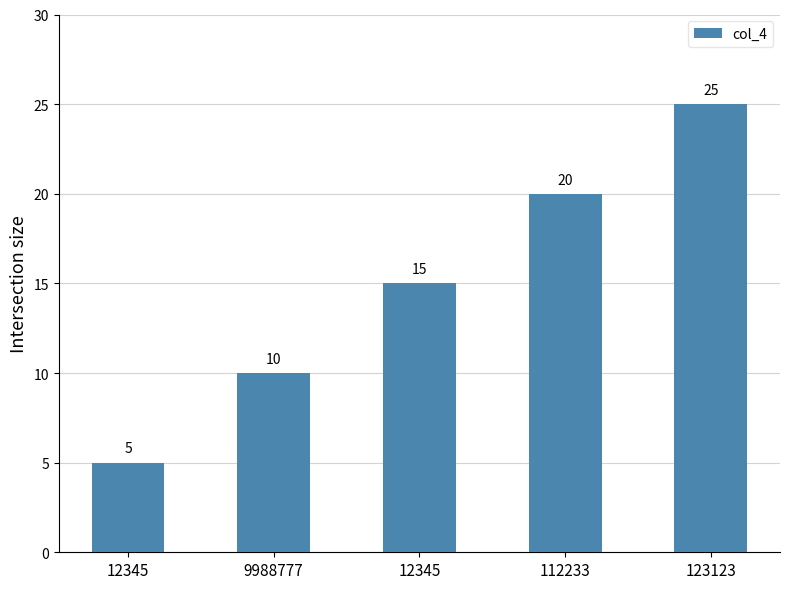

Does the chart contain stacked bars?

No